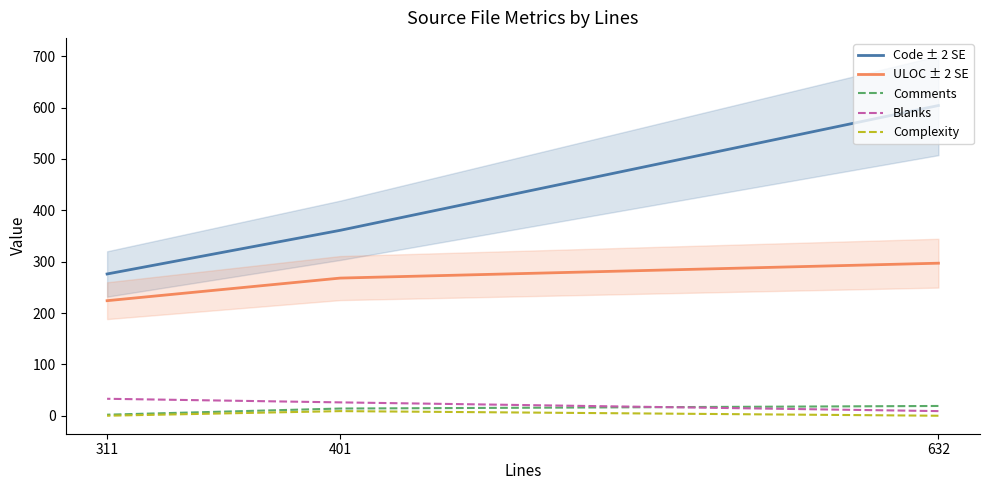

Reading left to right, what are all the values shown in this chart?

Code ± 2 SE: 632=604	401=361	311=276
ULOC ± 2 SE: 632=297	401=268	311=224
Comments: 632=19	401=14	311=2
Blanks: 632=9	401=26	311=33
Complexity: 632=0	401=9	311=0